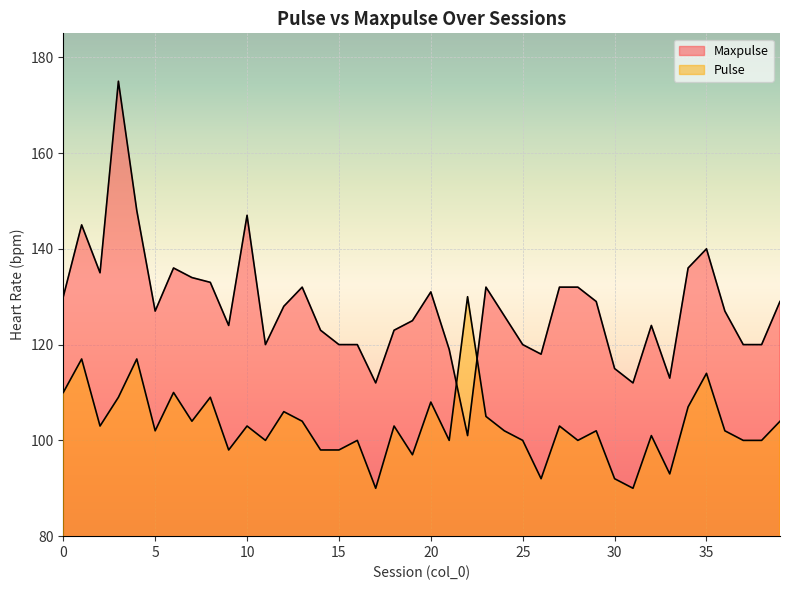

How many data points in Maxpulse are less than 127?

19